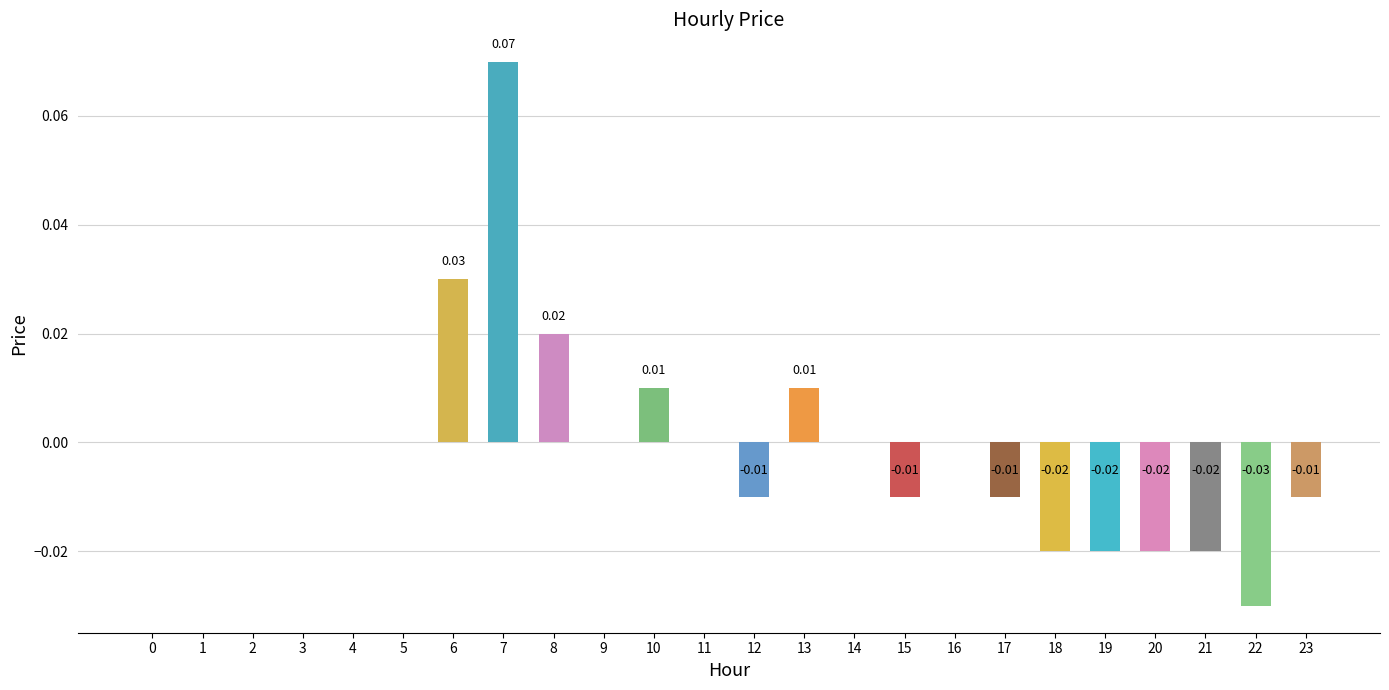

The value at 8 is 0.0. True or false?

True